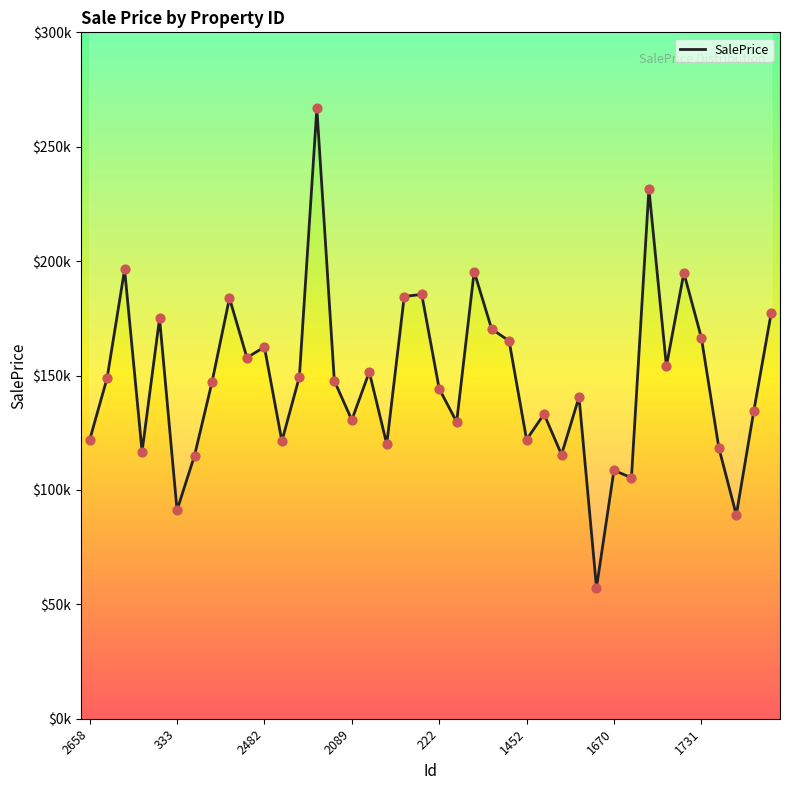

Which has a higher value, 13 or 24?

13